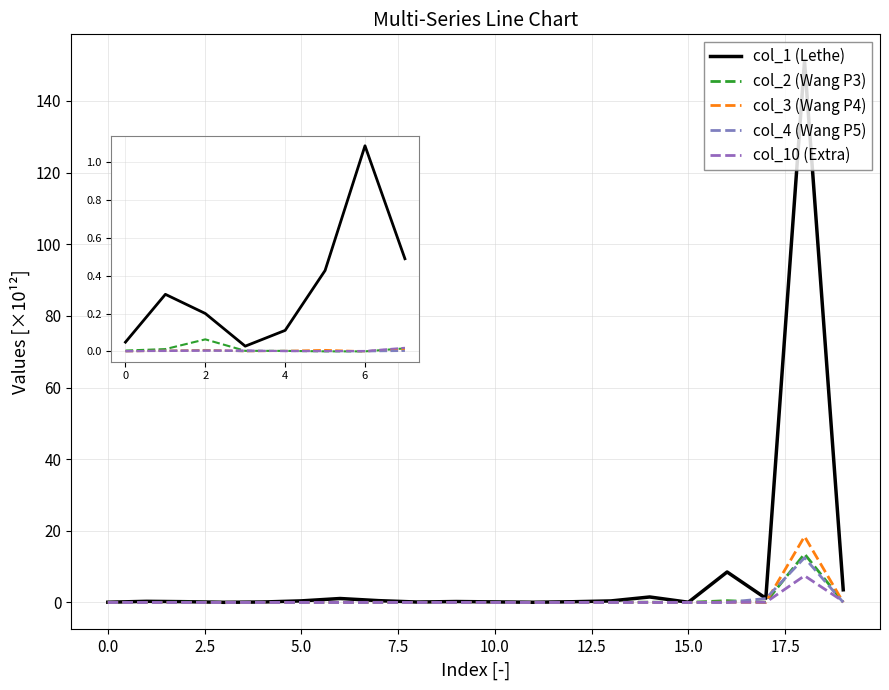

True or false: col_4 (Wang P5) and col_3 (Wang P4) intersect in this chart.

True